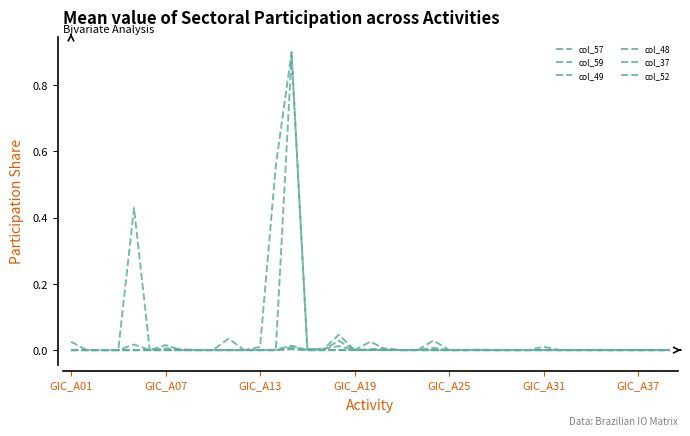

Is this an area chart (filled region under the line)?

No